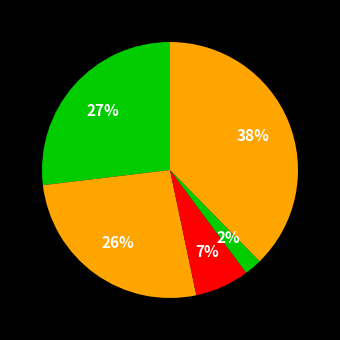

How many slices are in this pie chart?

5